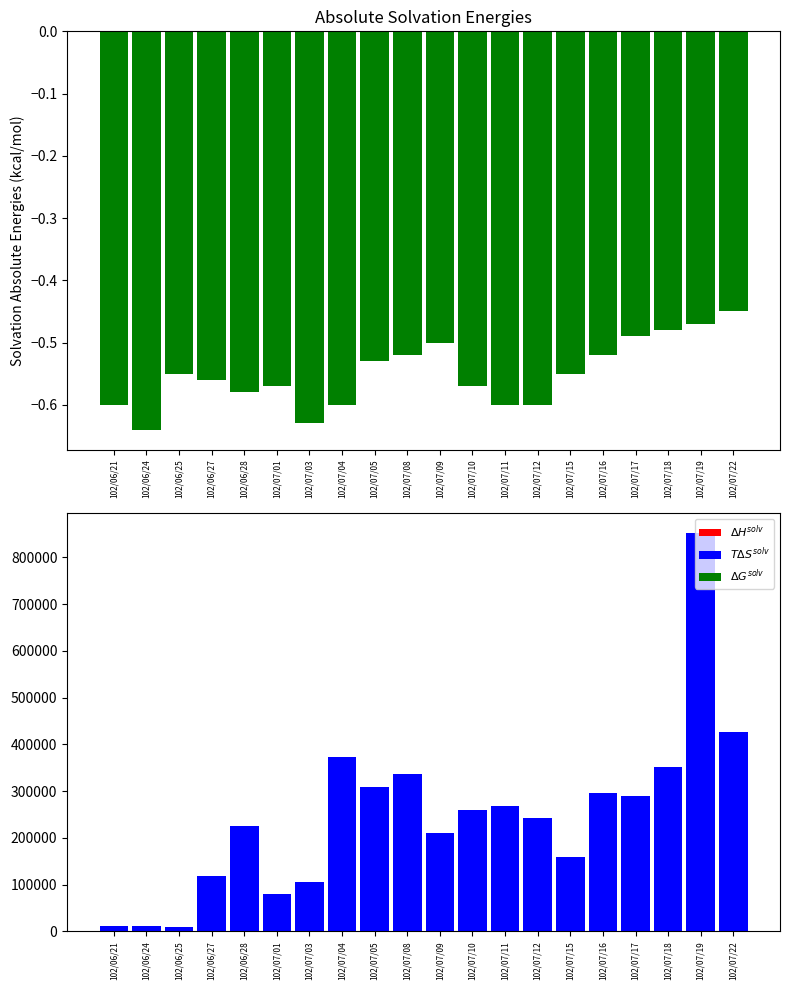

Reading left to right, what are all the values shown in this chart?

$\Delta G^{solv}$: 102/06/21=-0.6	102/06/24=-0.6	102/06/25=-0.6	102/06/27=-0.6	102/06/28=-0.6	102/07/01=-0.6	102/07/03=-0.6	102/07/04=-0.6	102/07/05=-0.5	102/07/08=-0.5	102/07/09=-0.5	102/07/10=-0.6	102/07/11=-0.6	102/07/12=-0.6	102/07/15=-0.6	102/07/16=-0.5	102/07/17=-0.5	102/07/18=-0.5	102/07/19=-0.5	102/07/22=-0.5
$\Delta H^{solv}$: 102/06/21=2.0	102/06/24=1.0	102/06/25=1.0	102/06/27=4.0	102/06/28=14.0	102/07/01=4.0	102/07/03=5.0	102/07/04=8.0	102/07/05=12.0	102/07/08=7.0	102/07/09=6.0	102/07/10=10.0	102/07/11=13.0	102/07/12=10.0	102/07/15=4.0	102/07/16=14.0	102/07/17=11.0	102/07/18=14.0	102/07/19=16.0	102/07/22=6.0
$T\Delta S^{solv}$: 102/06/21=11000.0	102/06/24=11000.0	102/06/25=10000.0	102/06/27=119000.0	102/06/28=226000.0	102/07/01=81000.0	102/07/03=106000.0	102/07/04=373000.0	102/07/05=309000.0	102/07/08=337000.0	102/07/09=210000.0	102/07/10=260000.0	102/07/11=268000.0	102/07/12=243000.0	102/07/15=160000.0	102/07/16=297000.0	102/07/17=290000.0	102/07/18=352000.0	102/07/19=852000.0	102/07/22=426000.0